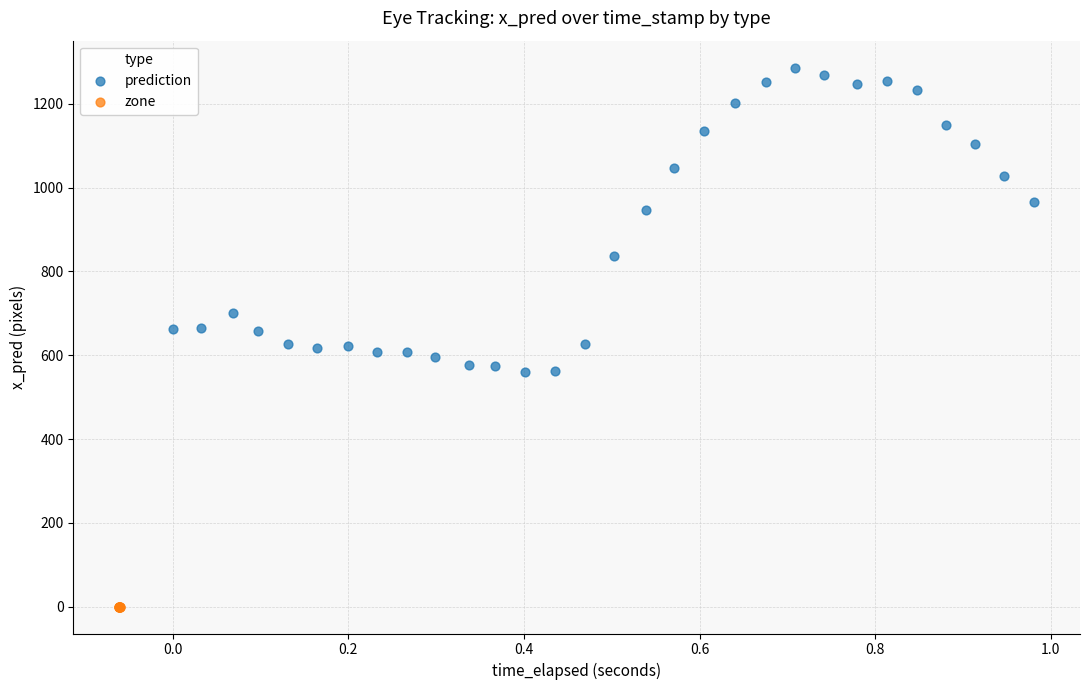

Which series reaches the maximum Y coordinate?

prediction